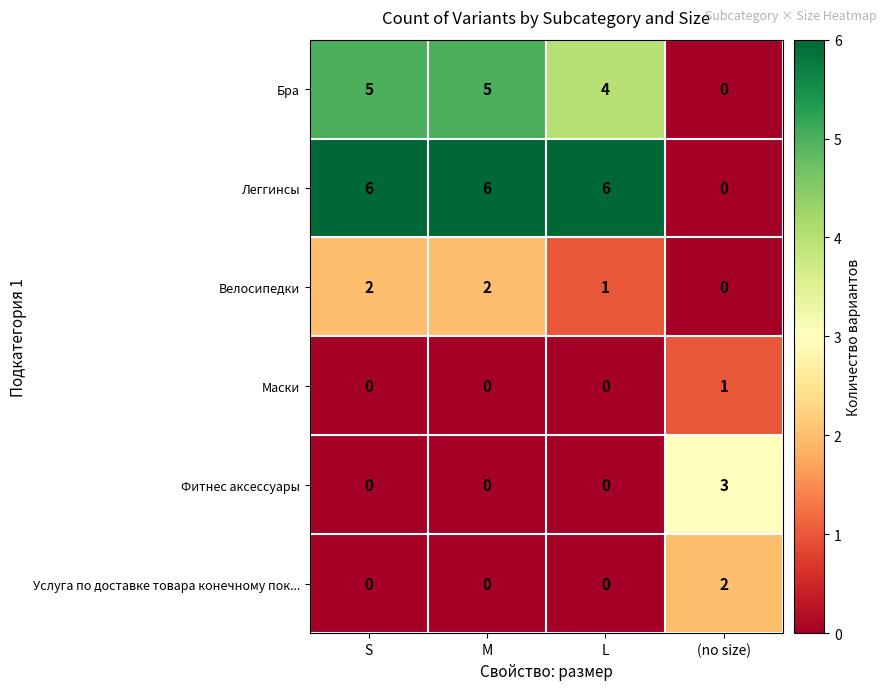

Which series has the widest spread of values?

Леггинсы